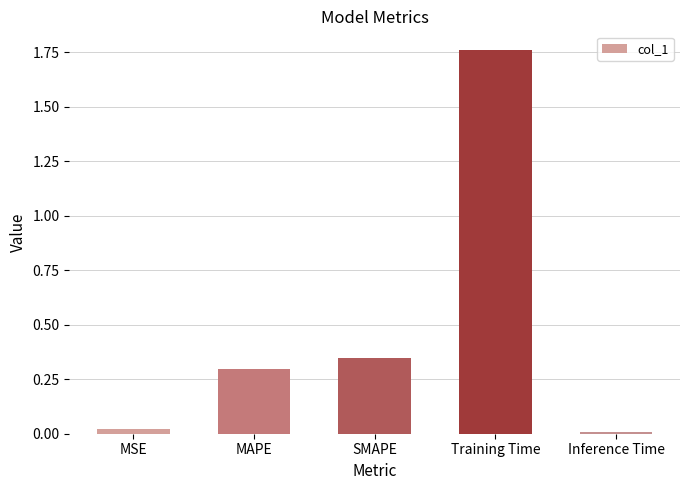

The value at Training Time is 1.0. True or false?

False